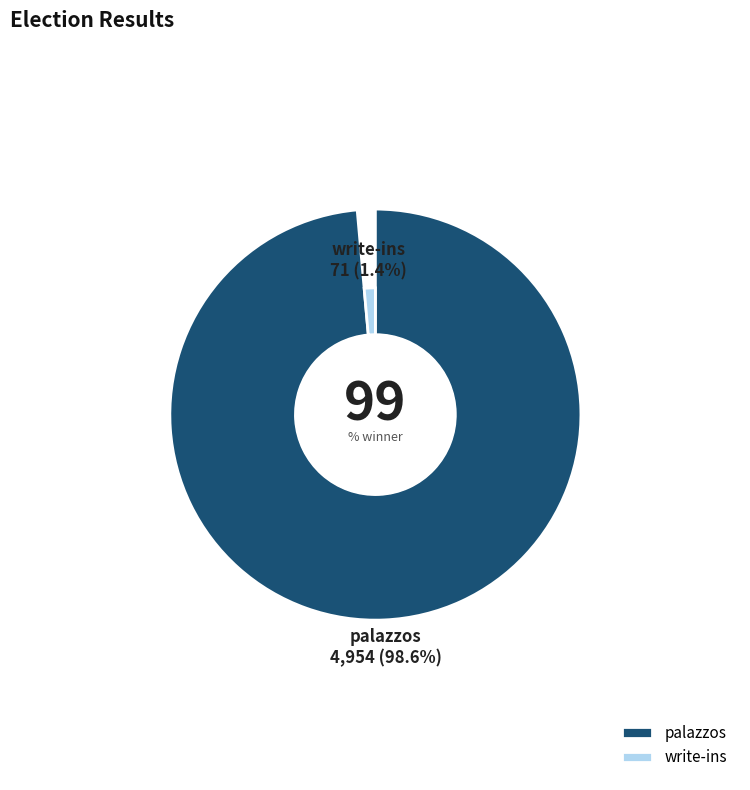

What is the change in value from palazzos to write-ins?

-4883